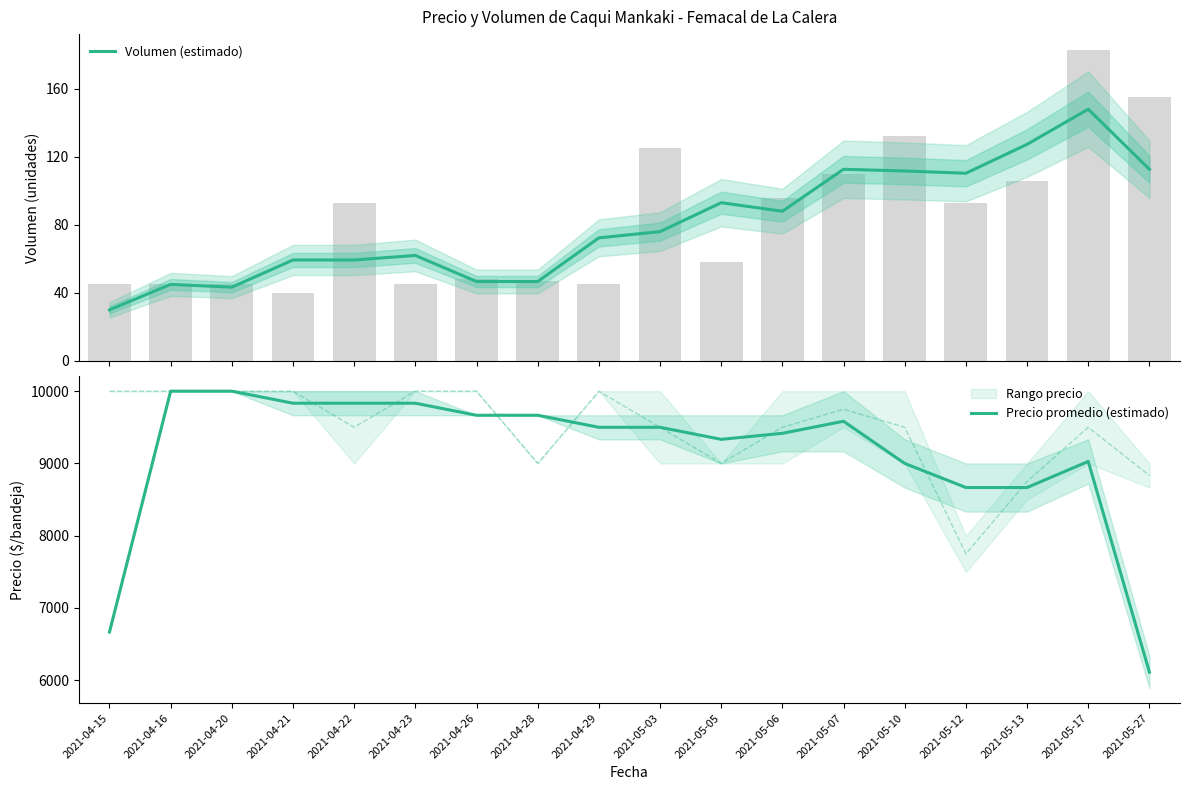

Reading left to right, extract all data points from this chart.

Volumen (estimado): 30.0	45.0	43.3	59.3	59.3	62.0	46.7	46.7	72.3	76.0	93.0	88.0	112.7	111.7	110.3	127.3	148.0	112.7
Precio promedio (estimado): 6666.7	10000.0	10000.0	9833.3	9833.3	9833.3	9666.7	9666.7	9500.0	9500.0	9333.3	9416.7	9583.3	9000.0	8666.7	8666.7	9027.8	6111.2